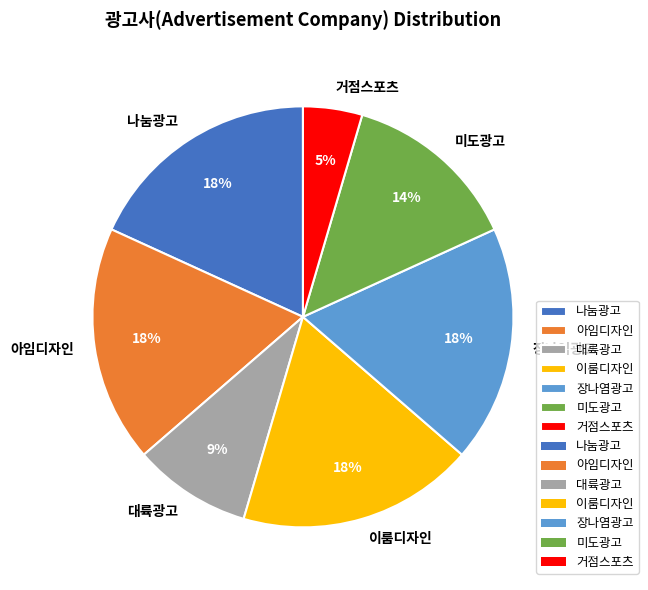

Between 나눔광고 and 미도광고, which is larger?

나눔광고